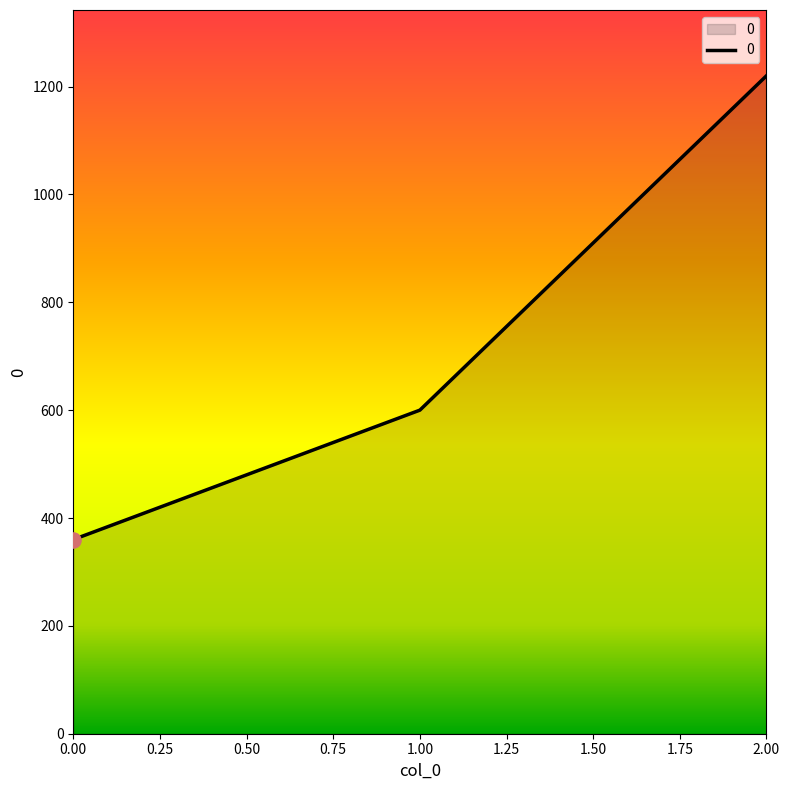

Which has a higher value, 2.00 or 1.00?

2.00